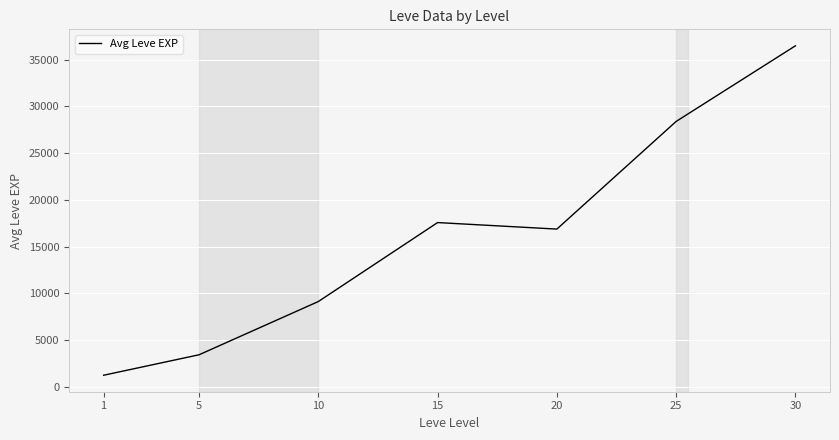

Rank the categories by value from highest to lowest.

30, 25, 15, 20, 10, 5, 1